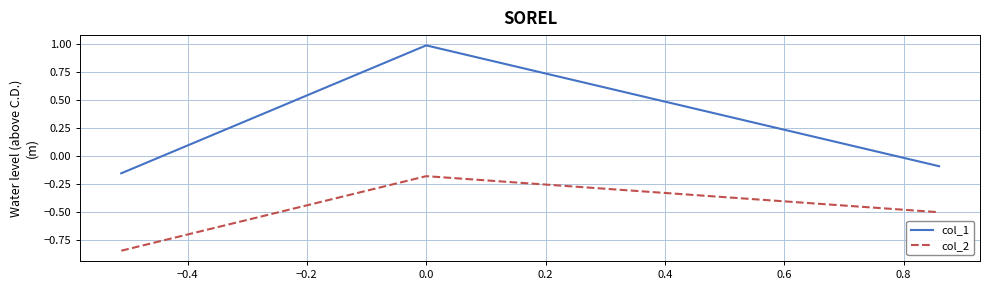

List the series in order of their peak value, lowest first.

col_2, col_1